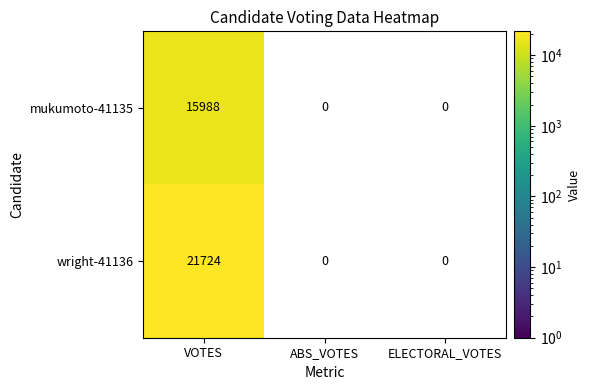

True or false: wright-41136 has a value of 33244 at VOTES.

False